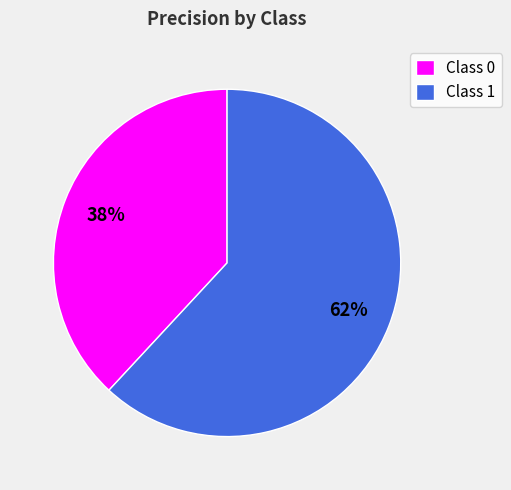

Which category has the biggest portion of the pie?

Class 1